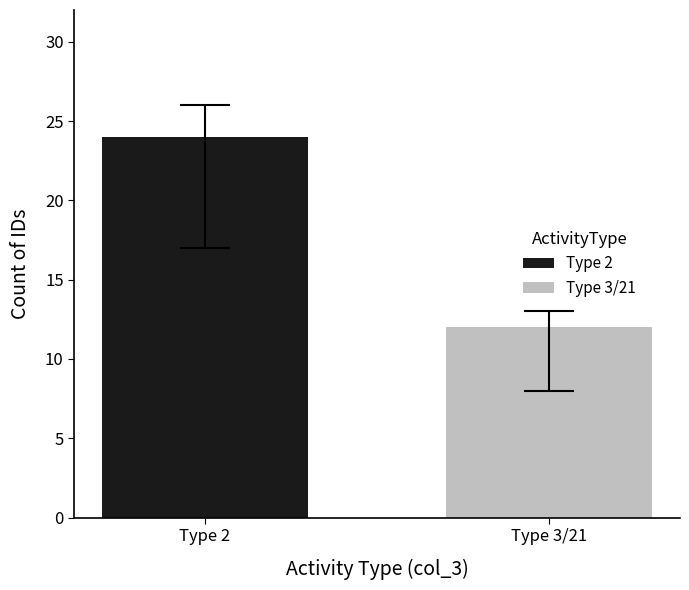

What is the highest value of the Type 2 series?

24